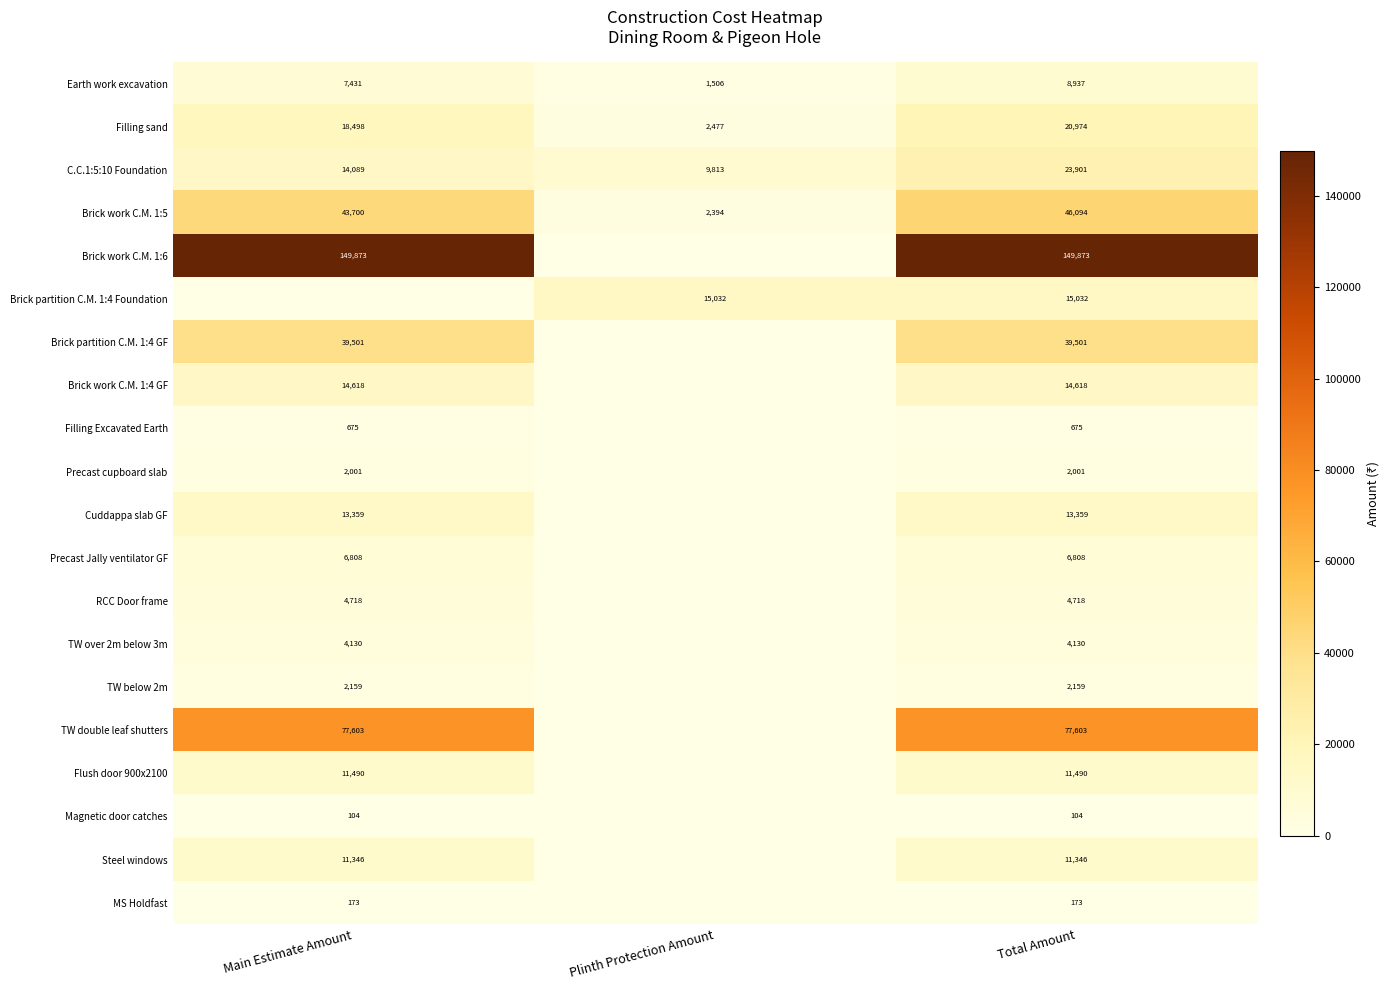

At how many categories does at least one series exceed 41620?

2